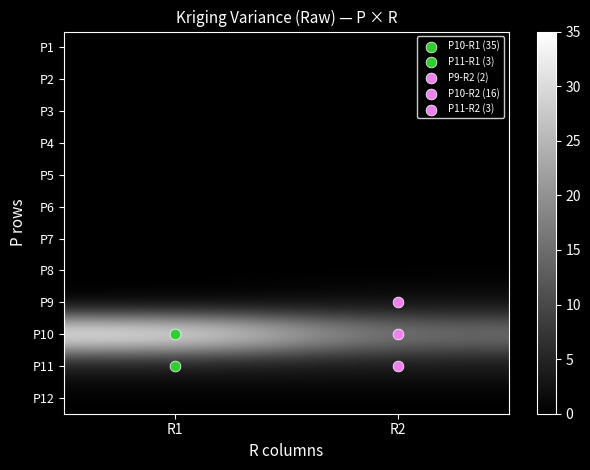

At how many categories does at least one series exceed 14?

2